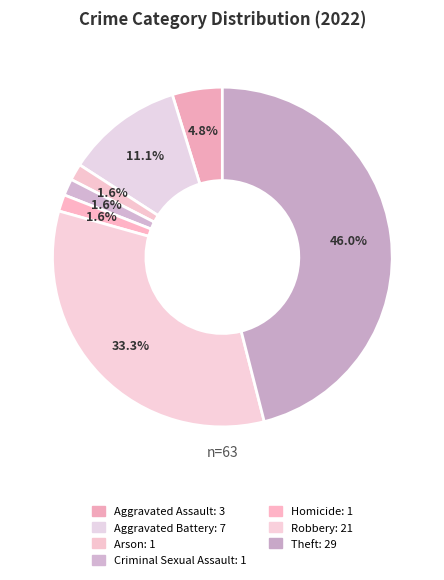

Is it true that Aggravated Assault is 11% of the pie?

False